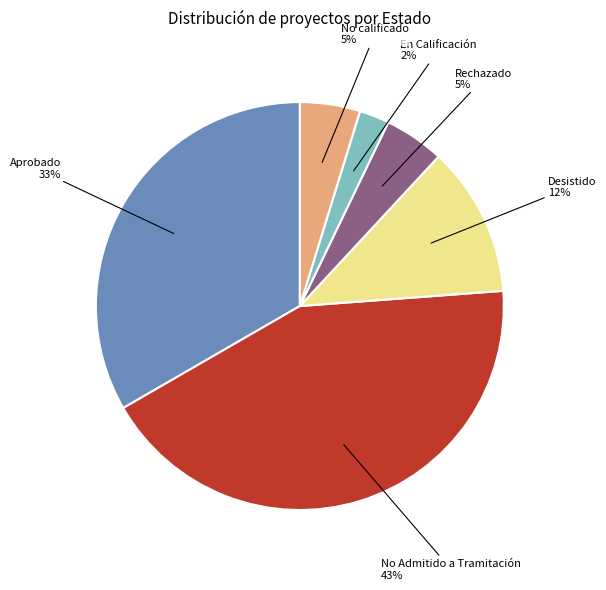

Is there a majority slice in this chart?

No